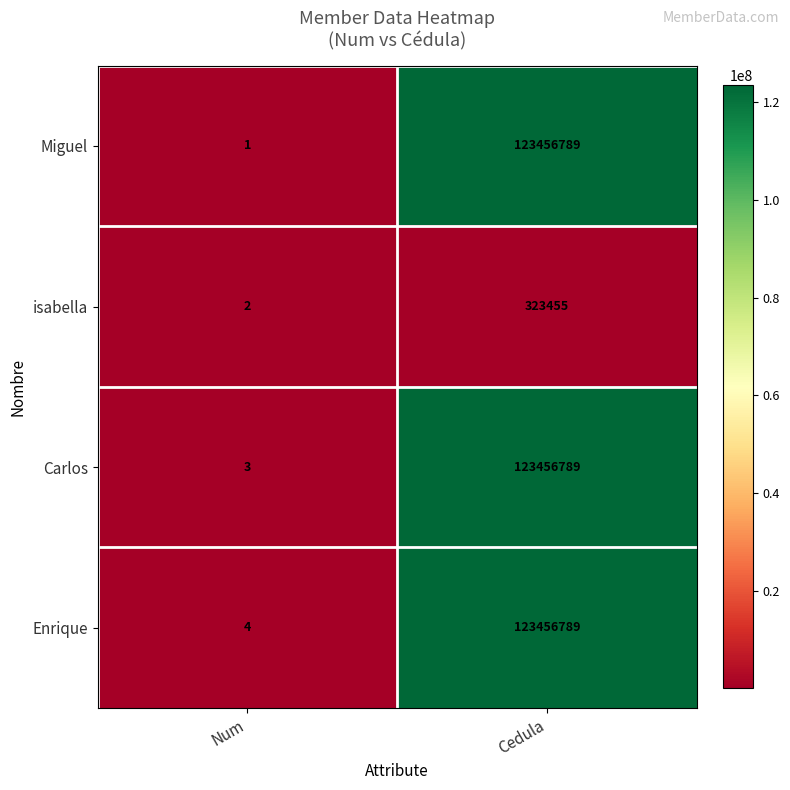

Reading left to right, list all the values displayed in this chart.

Miguel: 1	123456789
isabella: 2	323455
Carlos: 3	123456789
Enrique: 4	123456789